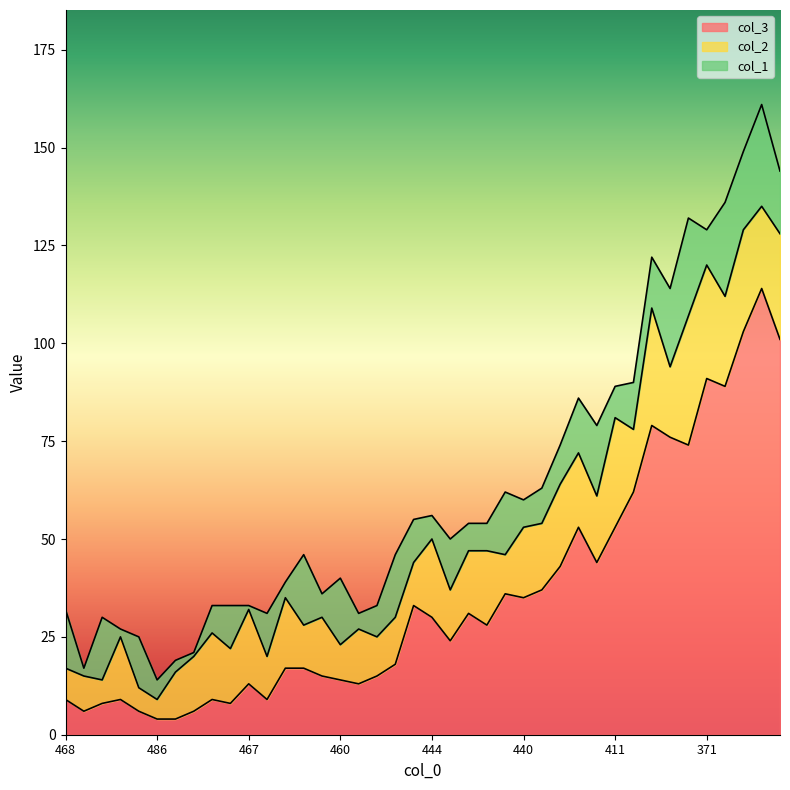

How many interior local peaks does the col_3 series have?

10